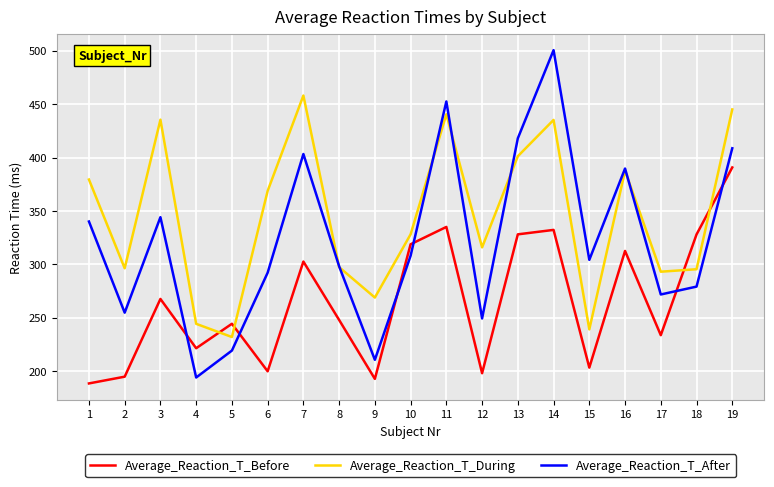

What is the spread (max minus min) of values at 16?

77.2